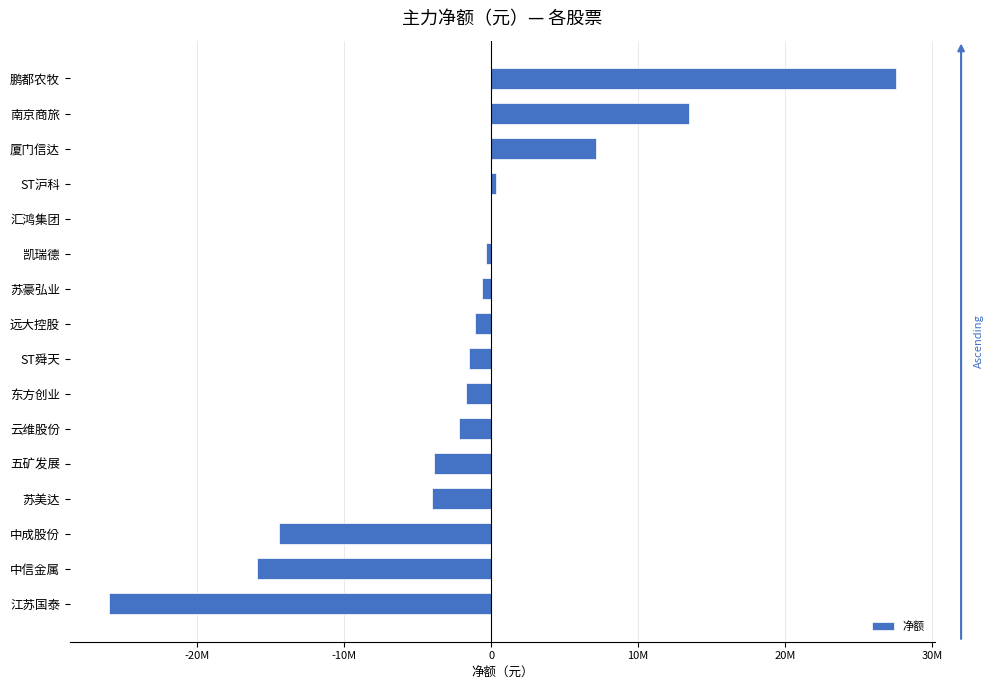

Are the bars horizontal?

Yes